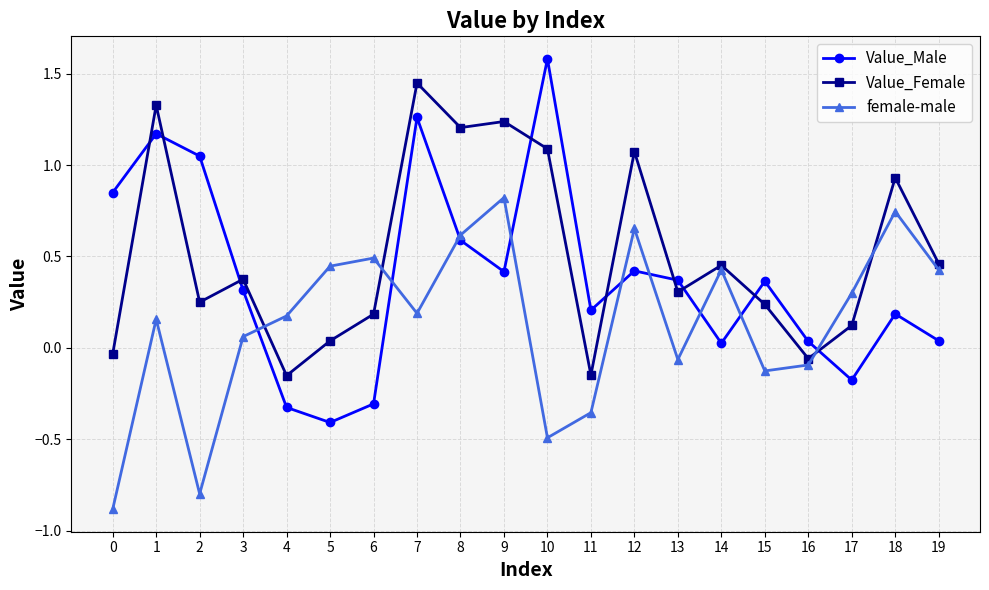

How many values in Value_Male are above zero?

16